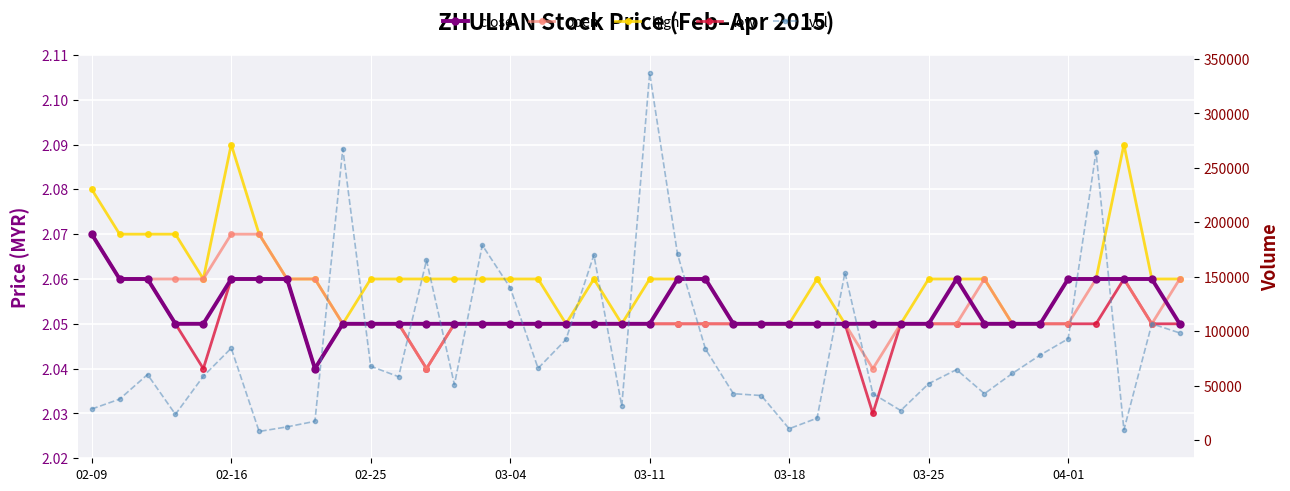

What is the difference between the highest and lowest values at 21?

170398.0